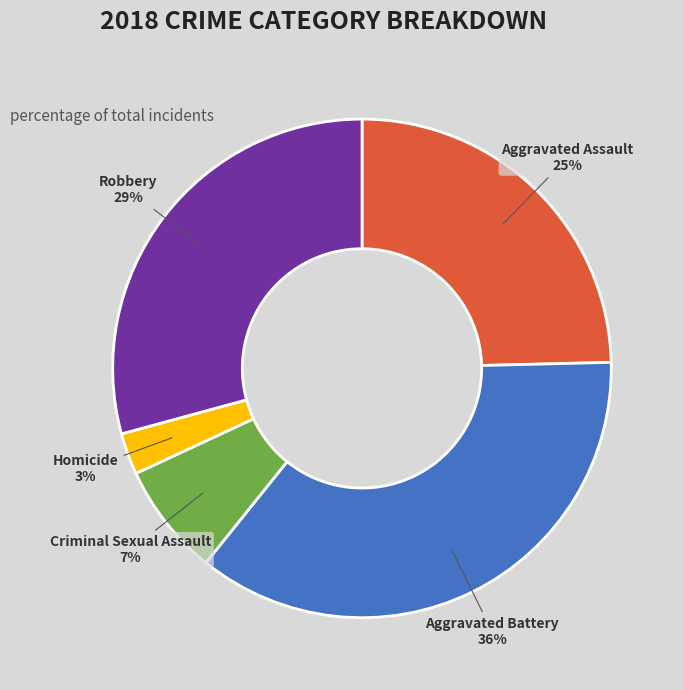

What is the largest slice in the pie chart?

Aggravated Battery